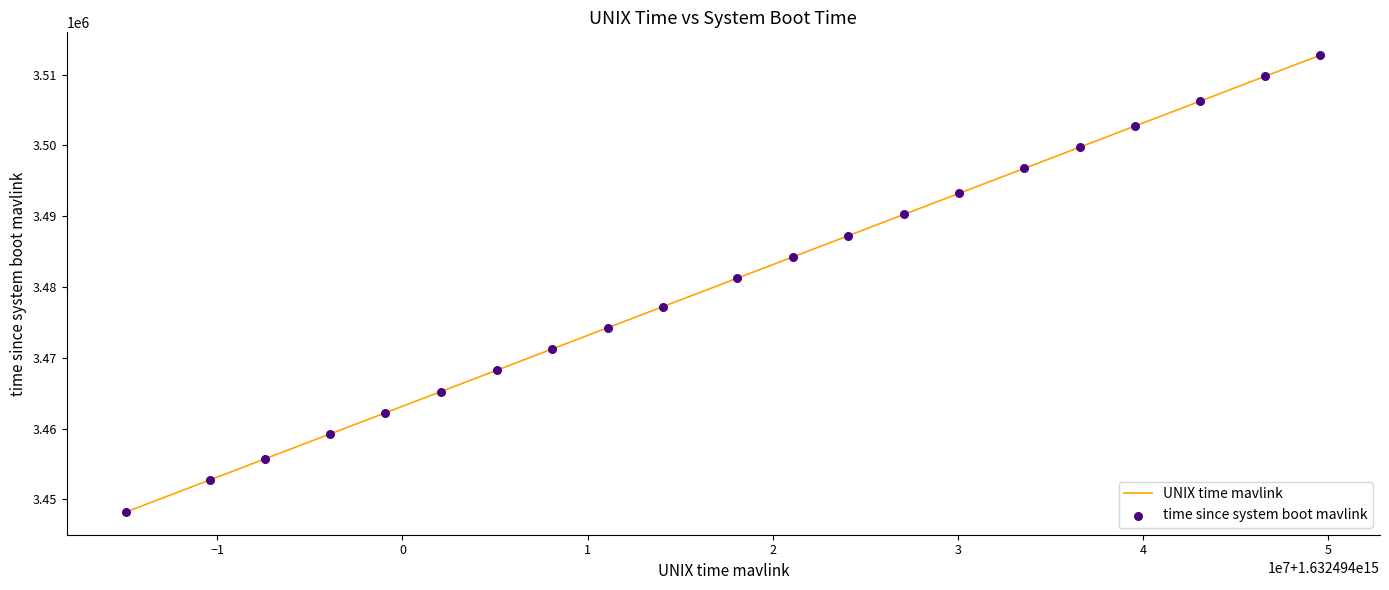

What is the greatest value displayed?

3512749